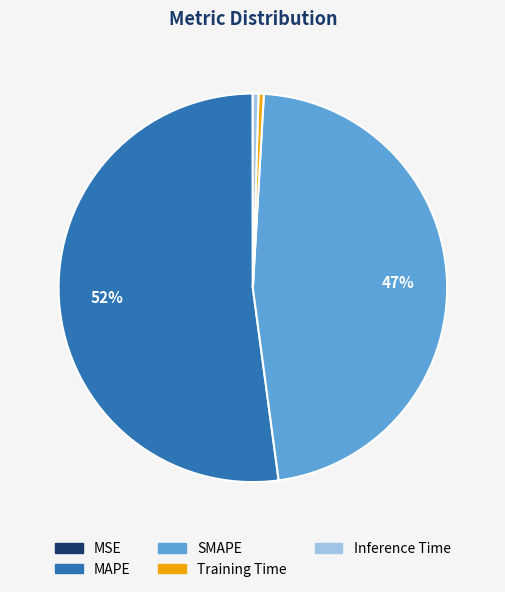

Is there any slice that represents more than half of the pie?

Yes